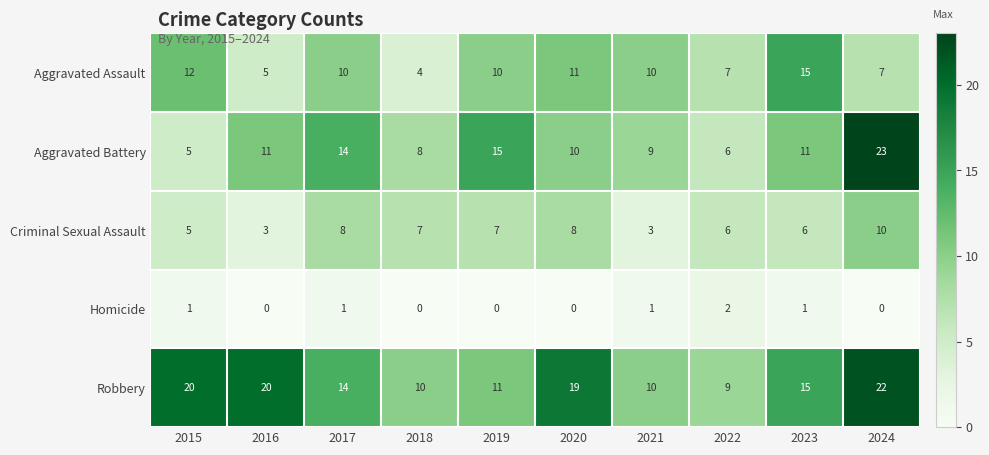

How many Homicide values are between 0 and 1?

9